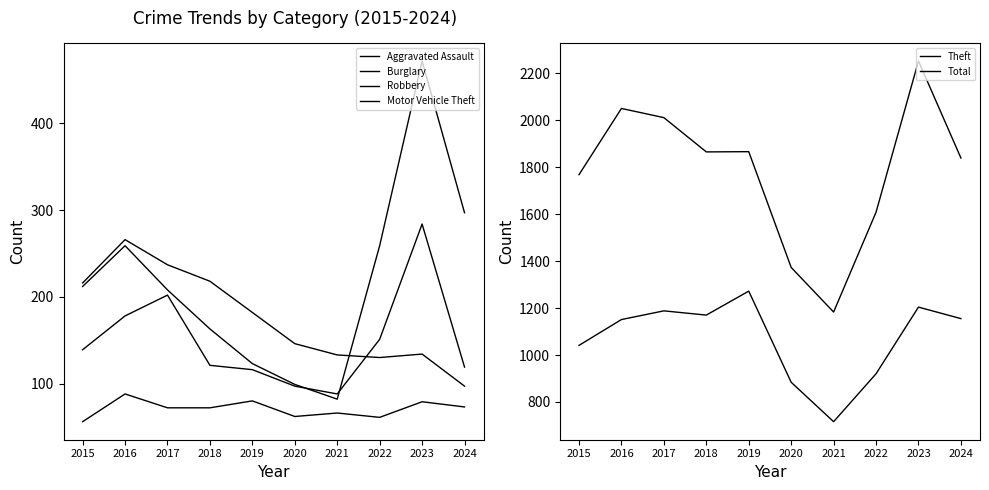

What are all the series names shown in the legend?

Aggravated Assault, Burglary, Robbery, Motor Vehicle Theft, Theft, Total